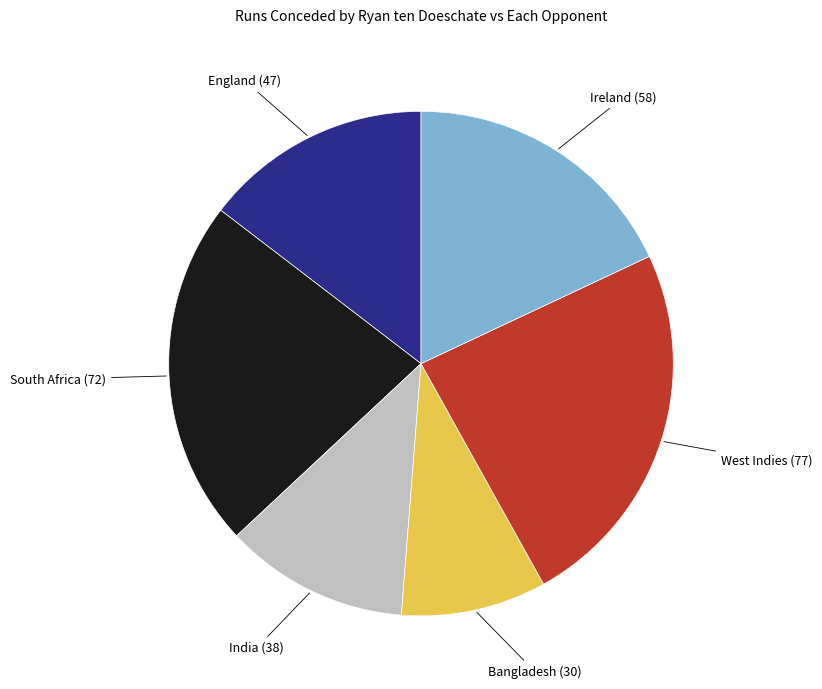

Is there any slice that represents more than half of the pie?

No